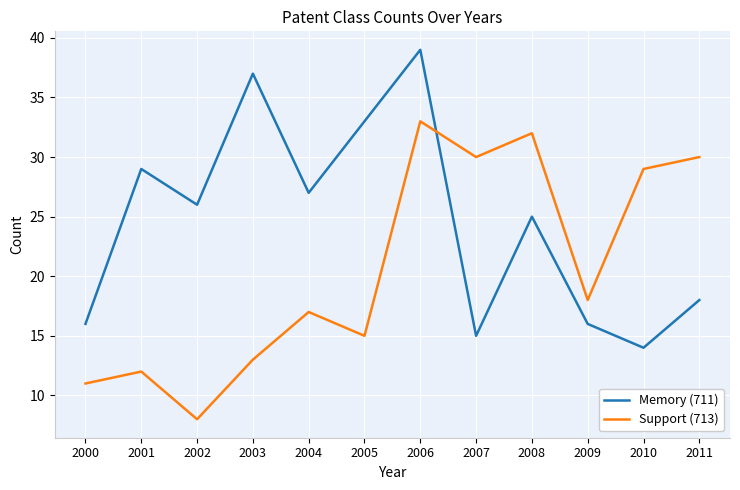

Between 2004 and 2008, which series saw the biggest shift?

Support (713)